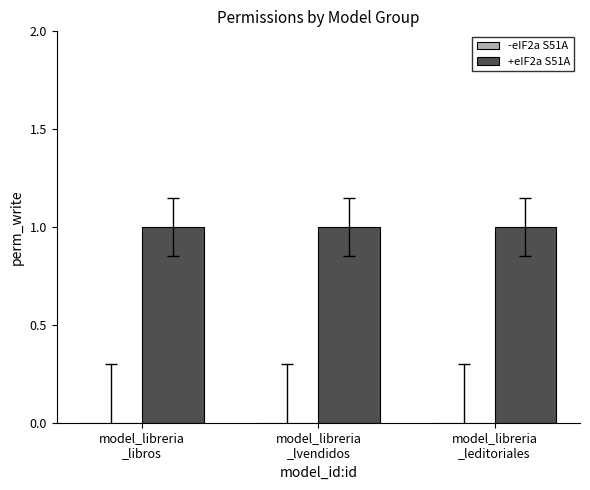

True or false: +eIF2a S51A has a value of 1 at model_libreria
_lvendidos.

True